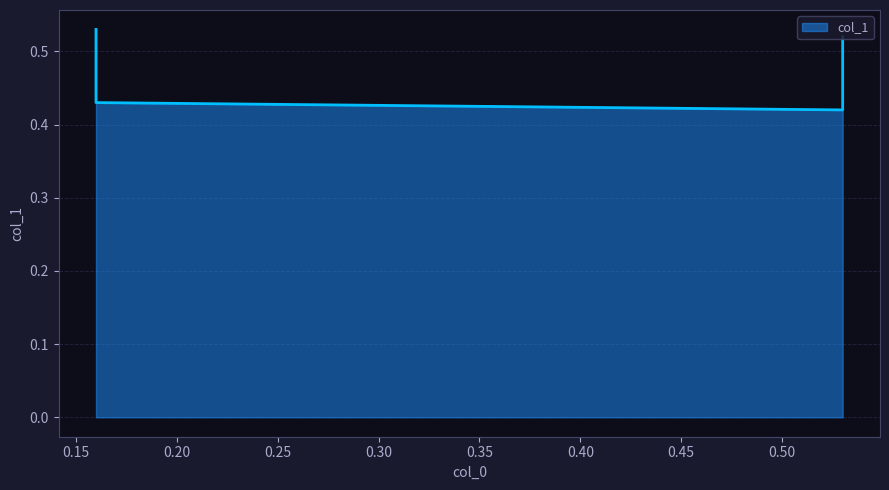

Where is the first local minimum?

0.53